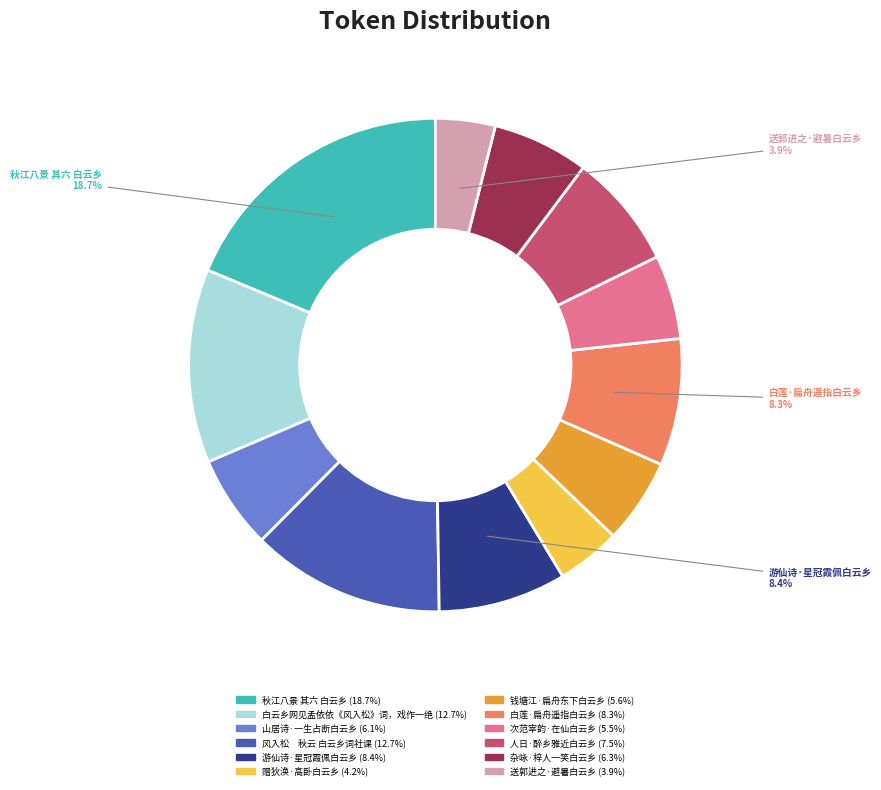

Is there any slice that represents more than half of the pie?

No